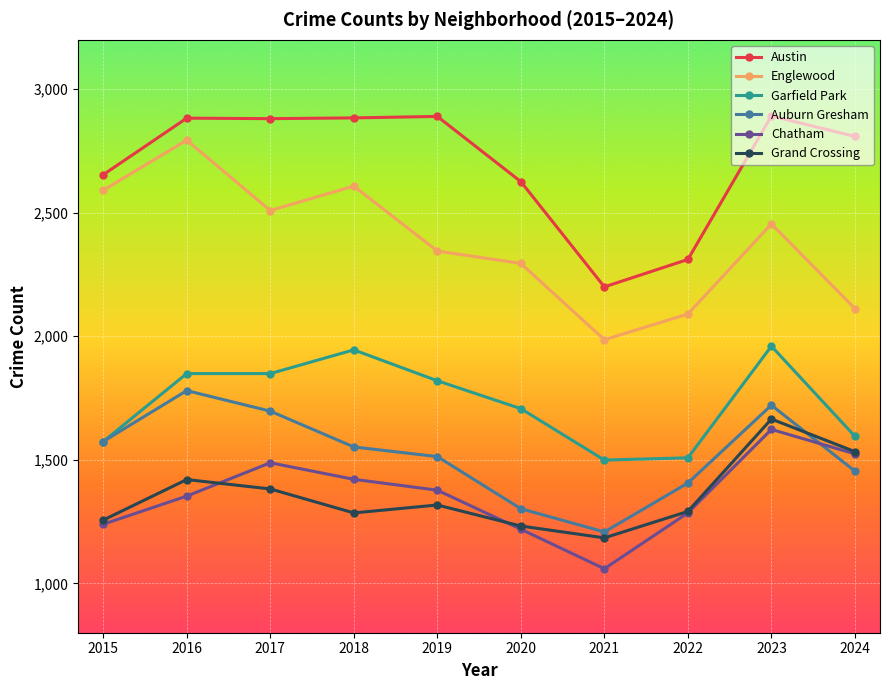

At which label is Auburn Gresham closest to 1494?

2019